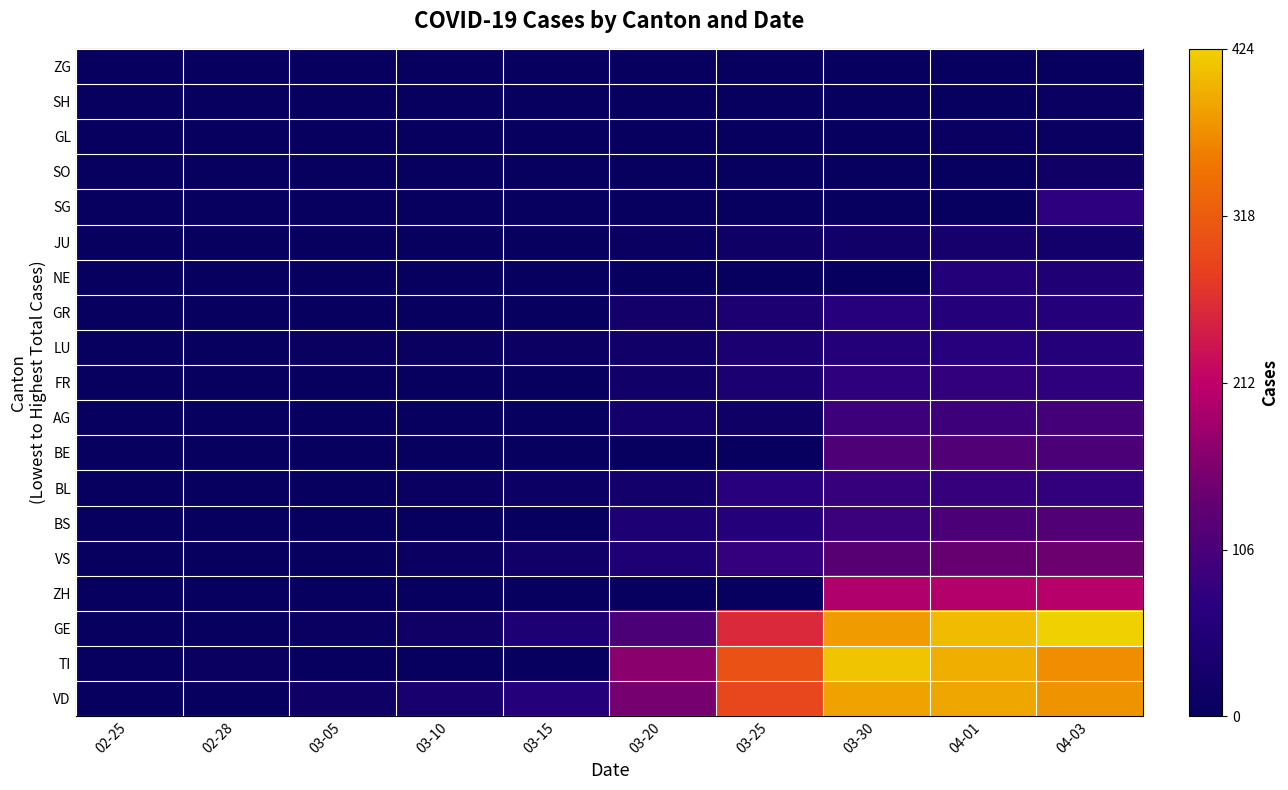

At how many categories does at least one series exceed 194?

4